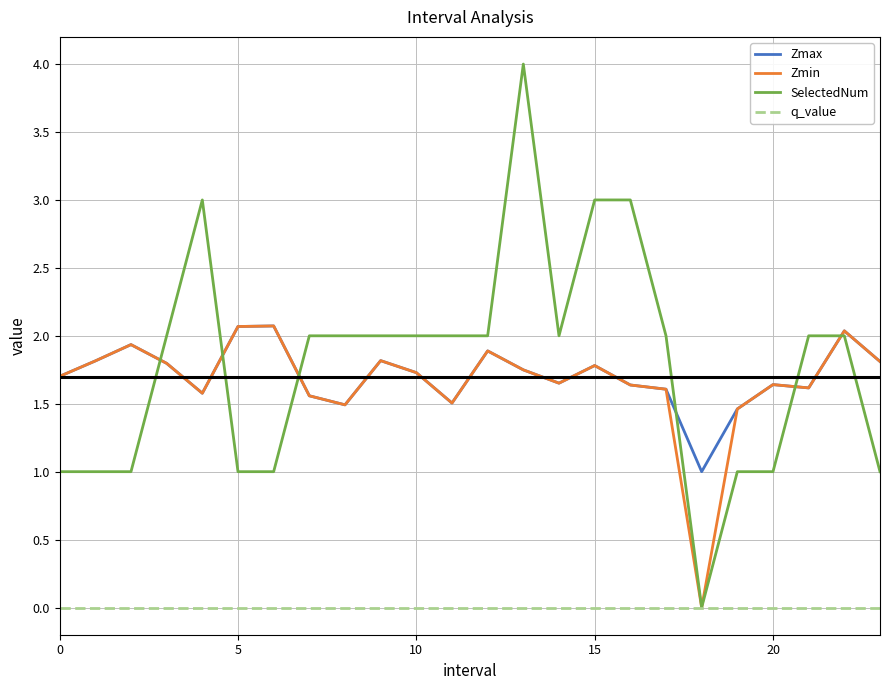

True or false: Zmax and q_value intersect in this chart.

False